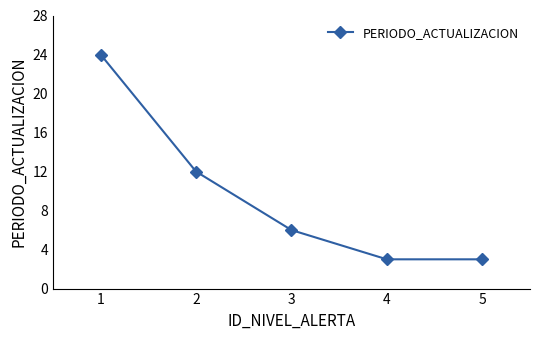

What is the ratio of the value at 1 to the value at 3?

4.0